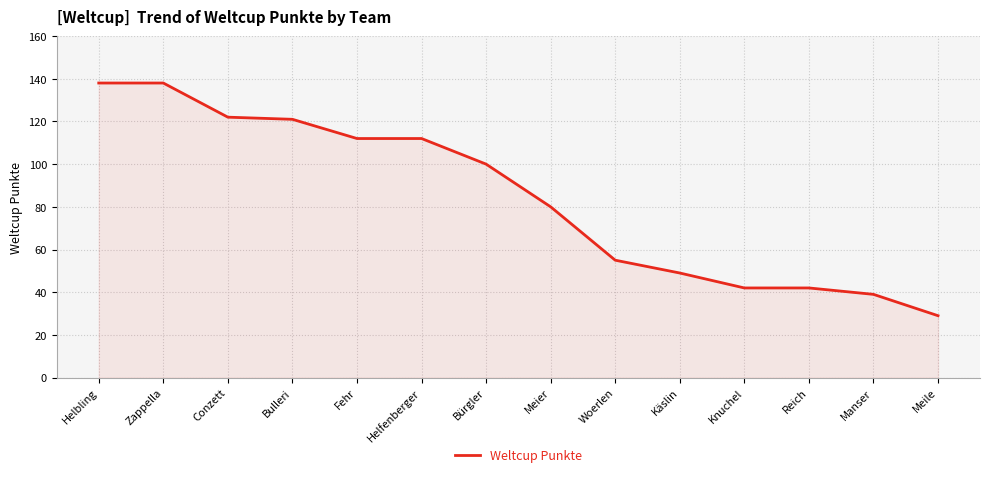

How many lines are shown in the chart?

1